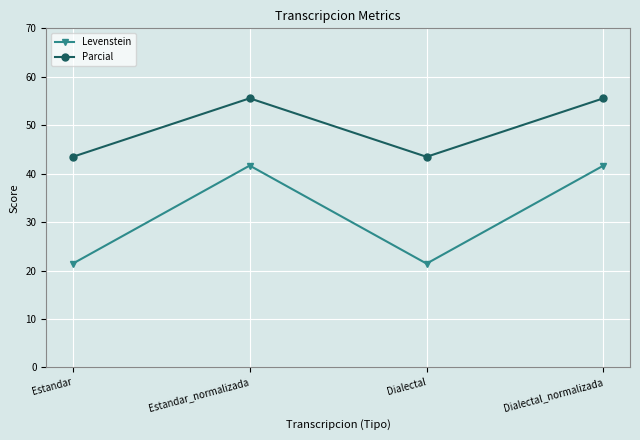

Rank the series at Dialectal from highest to lowest value.

Parcial, Levenstein